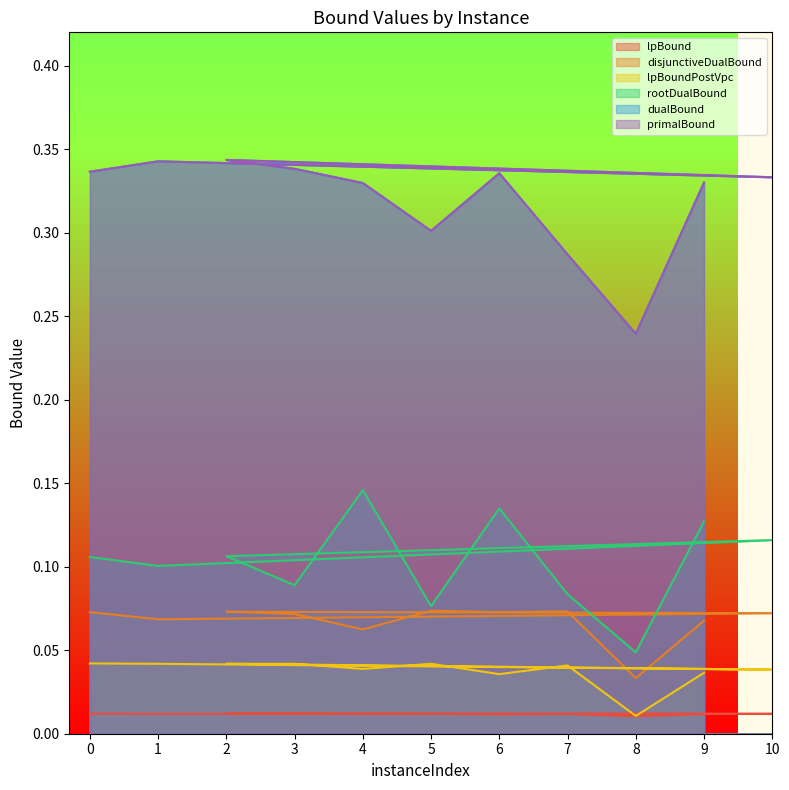

What is the maximum value for rootDualBound?

0.1